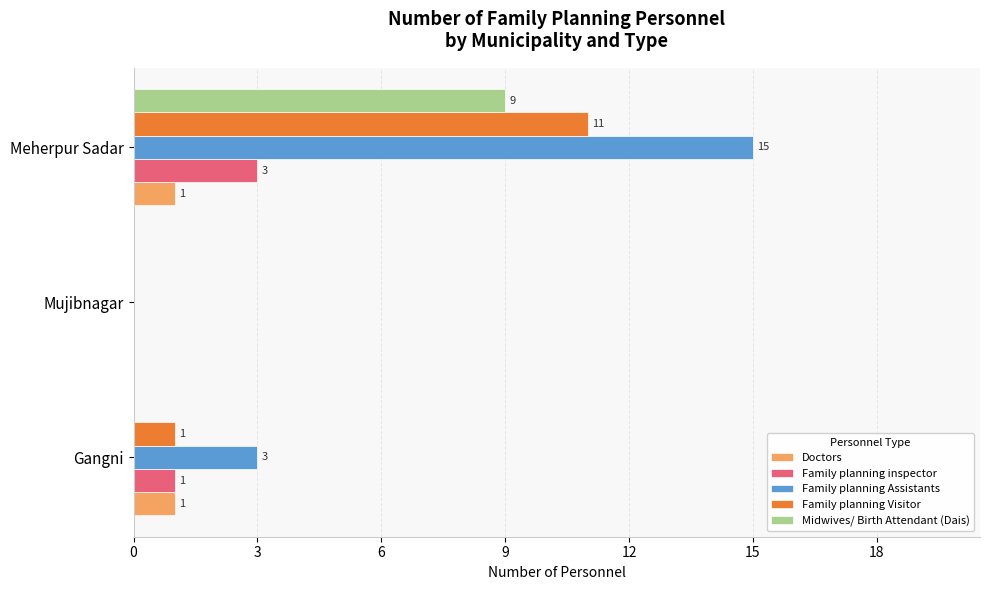

Between Gangni and Meherpur Sadar, which series saw the biggest shift?

Family planning Assistants